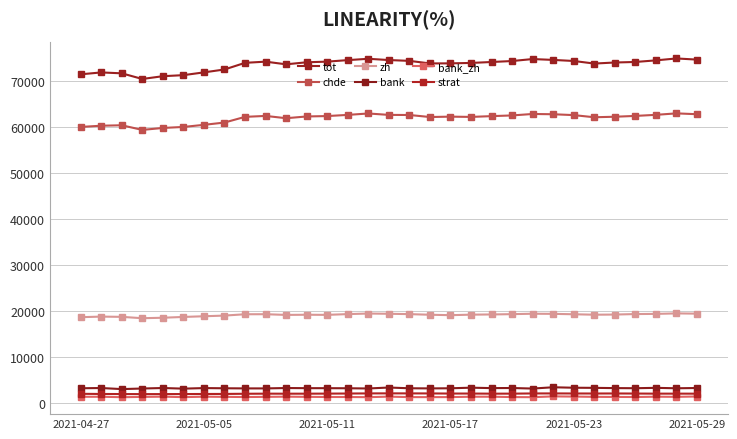

What is the value of the bank_zh point at the 15th from the left?

1292